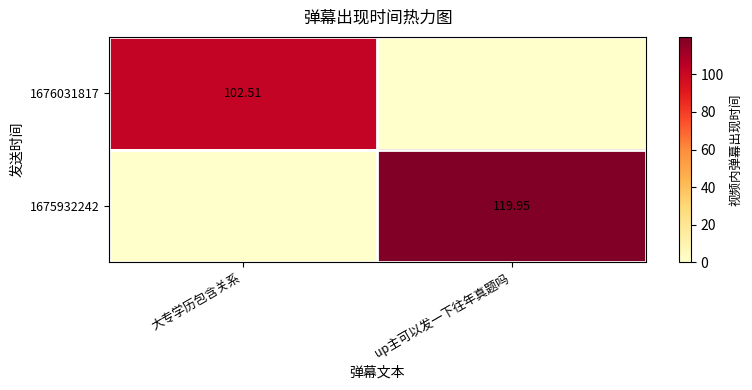

What is the spread (max minus min) of values at 大专学历包含关系?

102.5